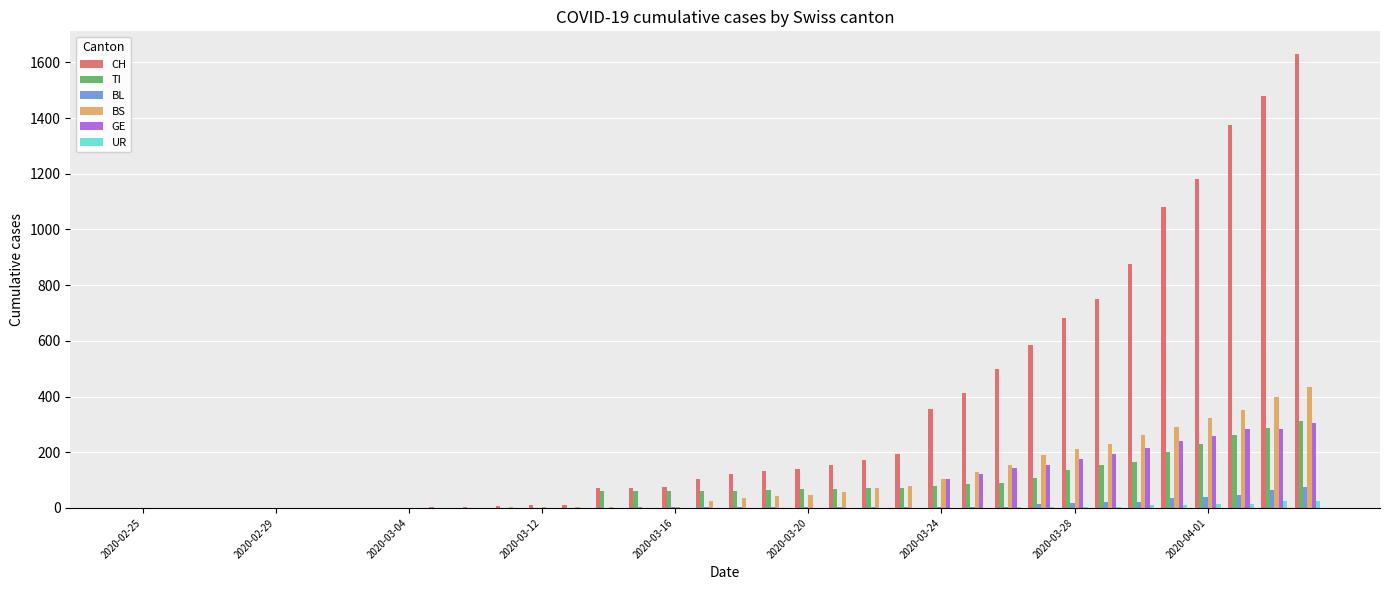

What are all the series names shown in the legend?

CH, TI, BL, BS, GE, UR